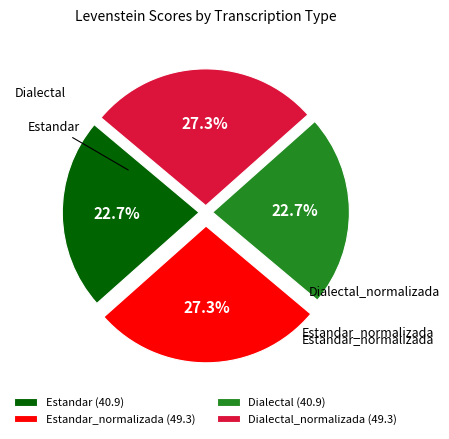

What percentage do Estandar_normalizada (49.3) and Dialectal_normalizada (49.3) together represent?

54.6%